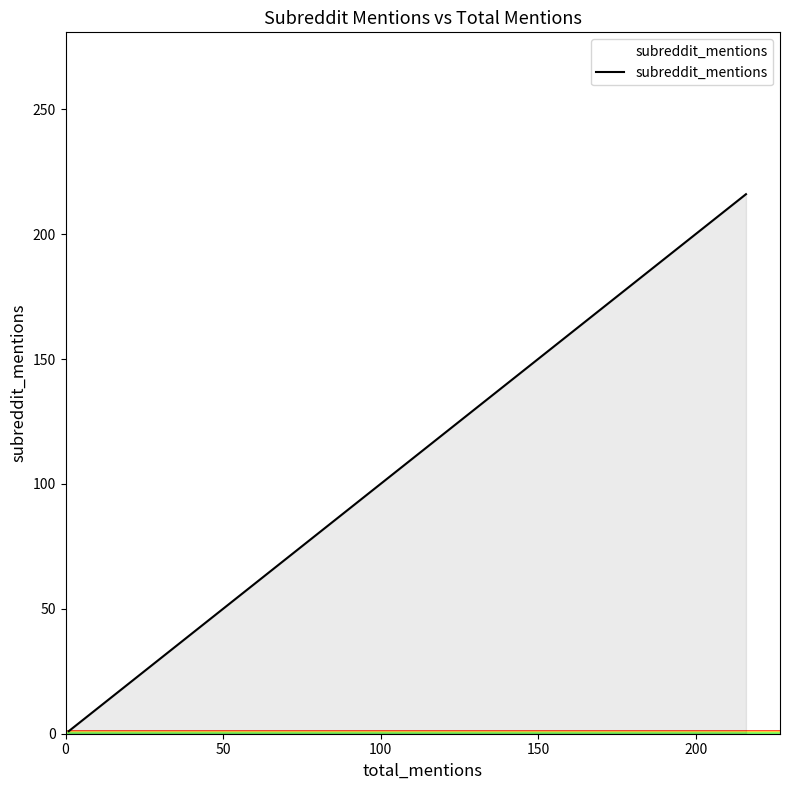

What is the average value?

15